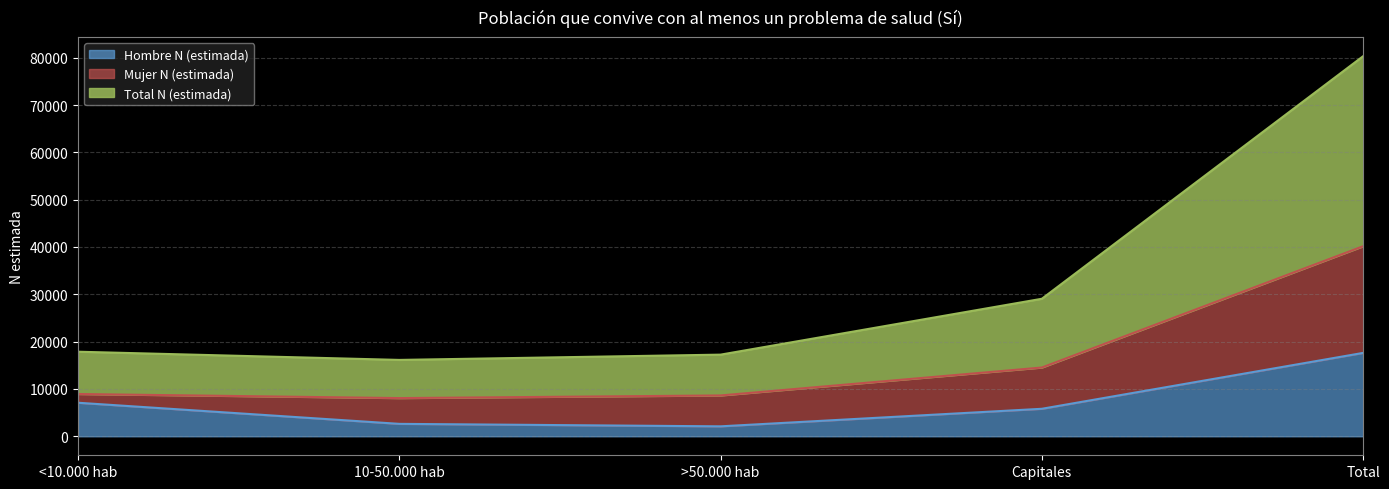

True or false: Hombre N (estimada) and Total N (estimada) cross at least once.

False